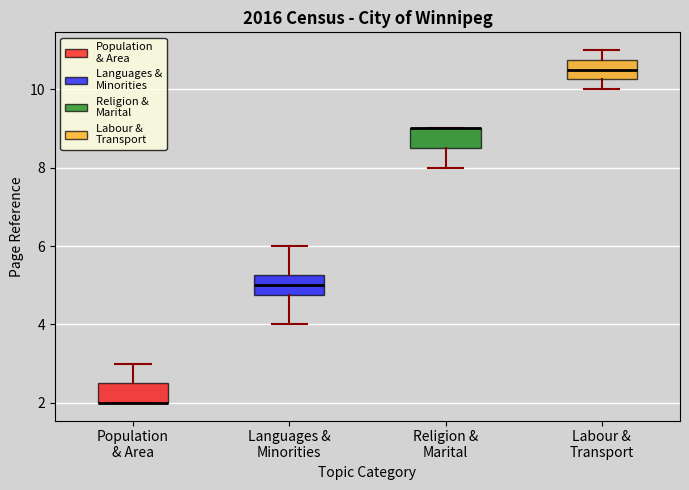

Where does the upper whisker of the box for Languages & Minorities end on the y-axis? The values are not printed on the chart, so give them approximately, as read against the axis.

6.0